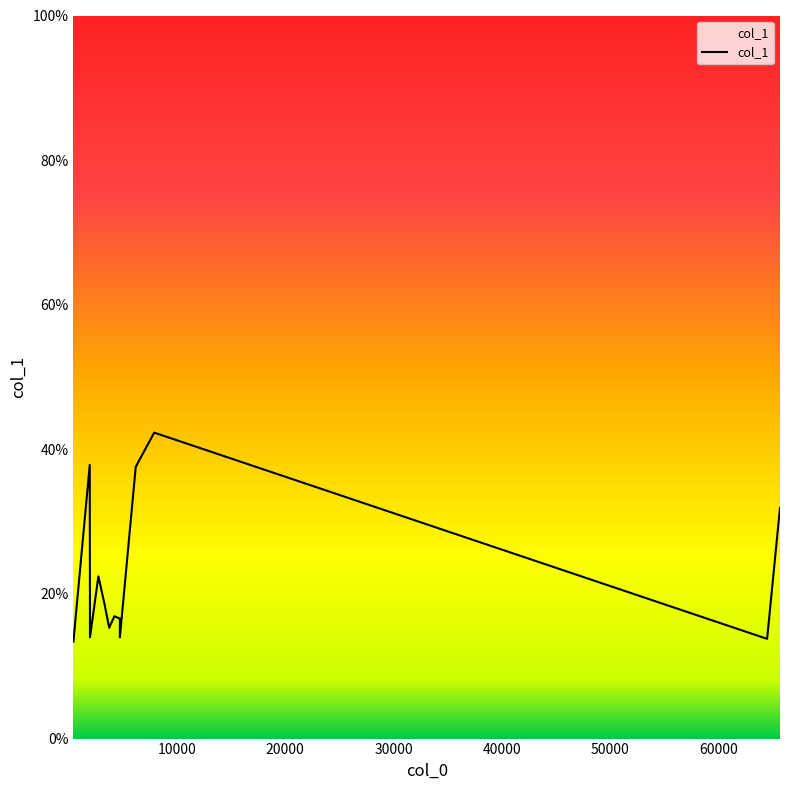

What value does the data have at 60000?

16.9